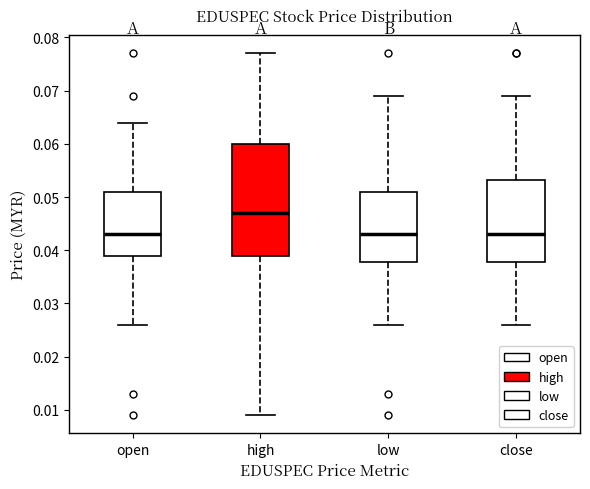

Where does the upper whisker of the box for close end on the y-axis? The values are not printed on the chart, so give them approximately, as read against the axis.

0.069